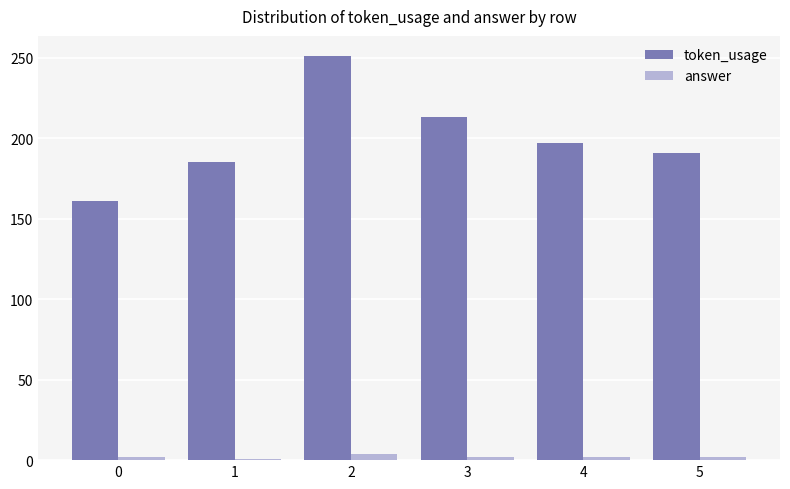

The value of token_usage at 4 is 319. True or false?

False